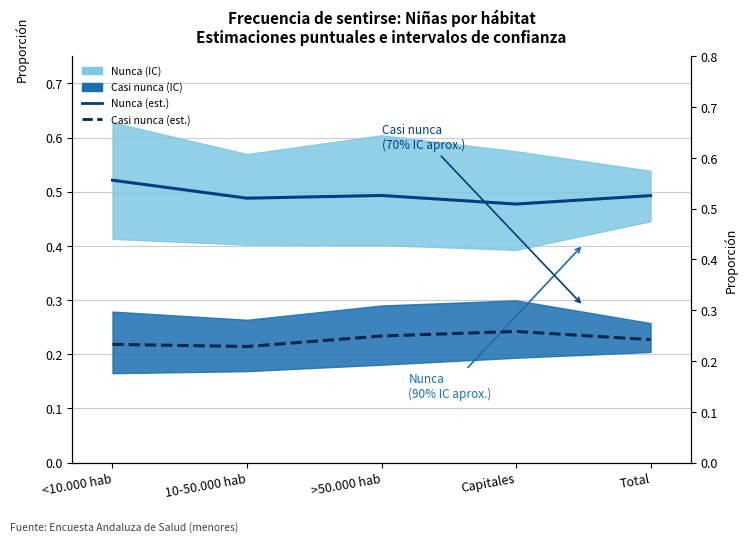

Does the chart display data point markers on the line(s)?

No